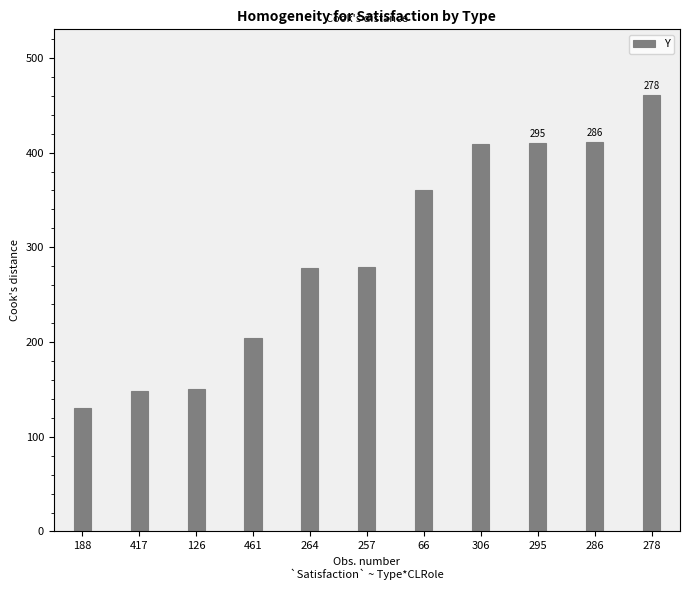

Are the bars grouped side by side (vs. stacked)?

No